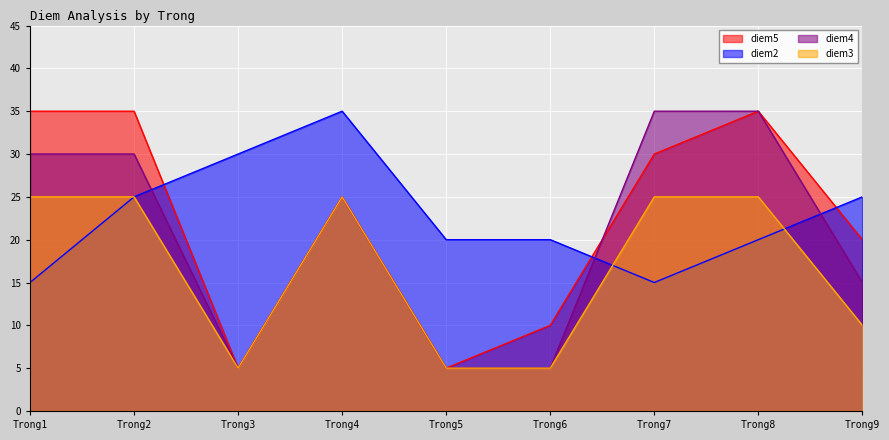

What is the minimum value for diem4?

5